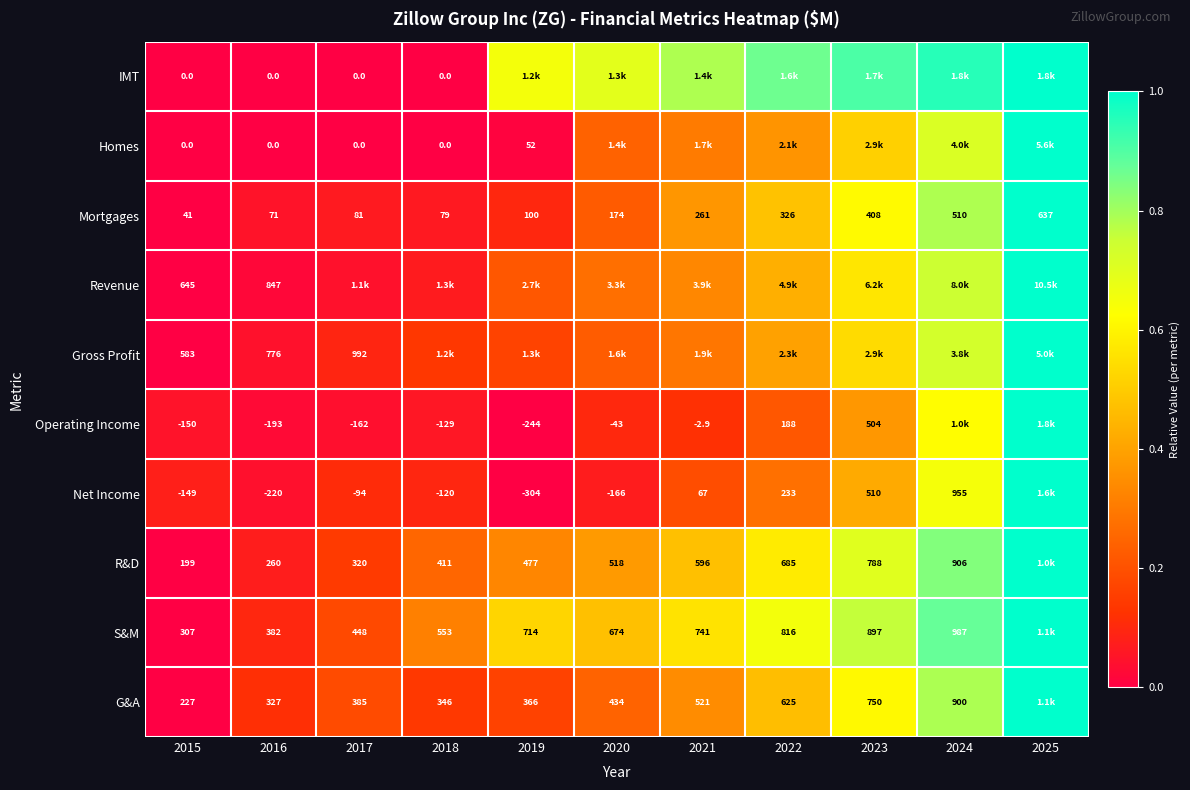

Is the value of R&D at 2016 greater than the value of Mortgages at 2025?

No